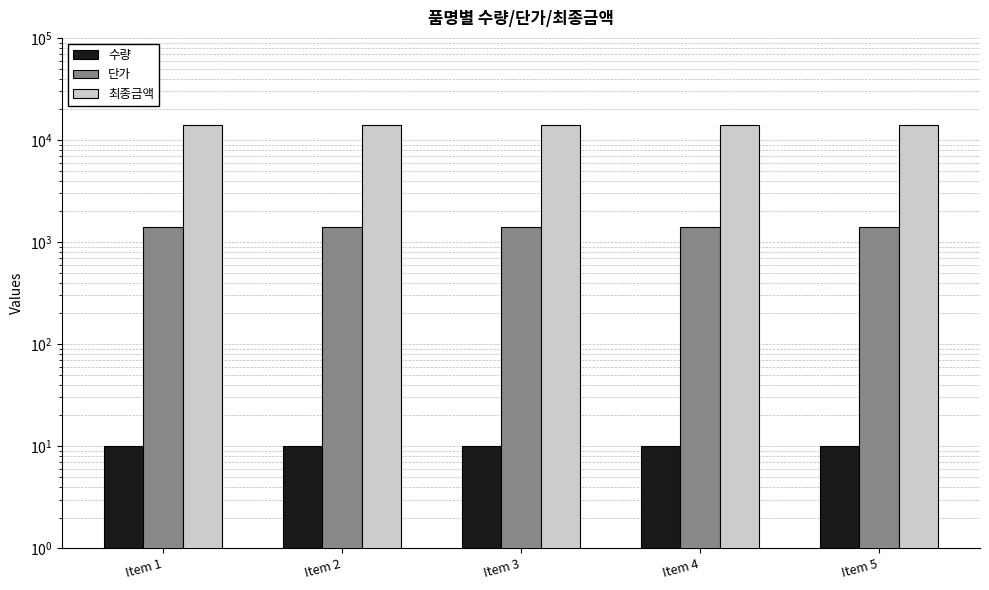

What is the value of the 수량 bar at the 2nd from the left?

10